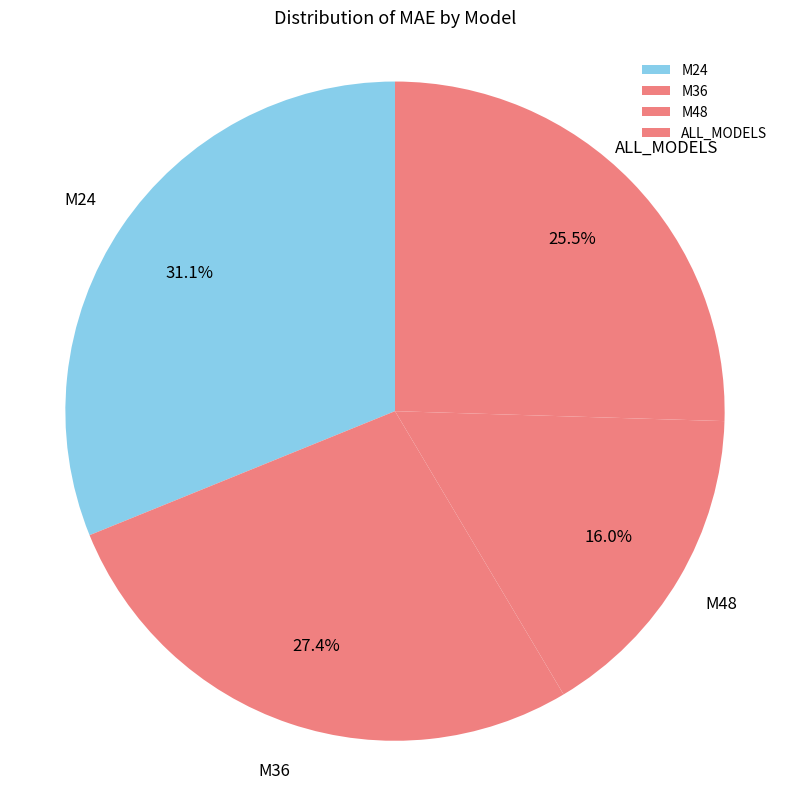

Count the number of slices in the pie.

4